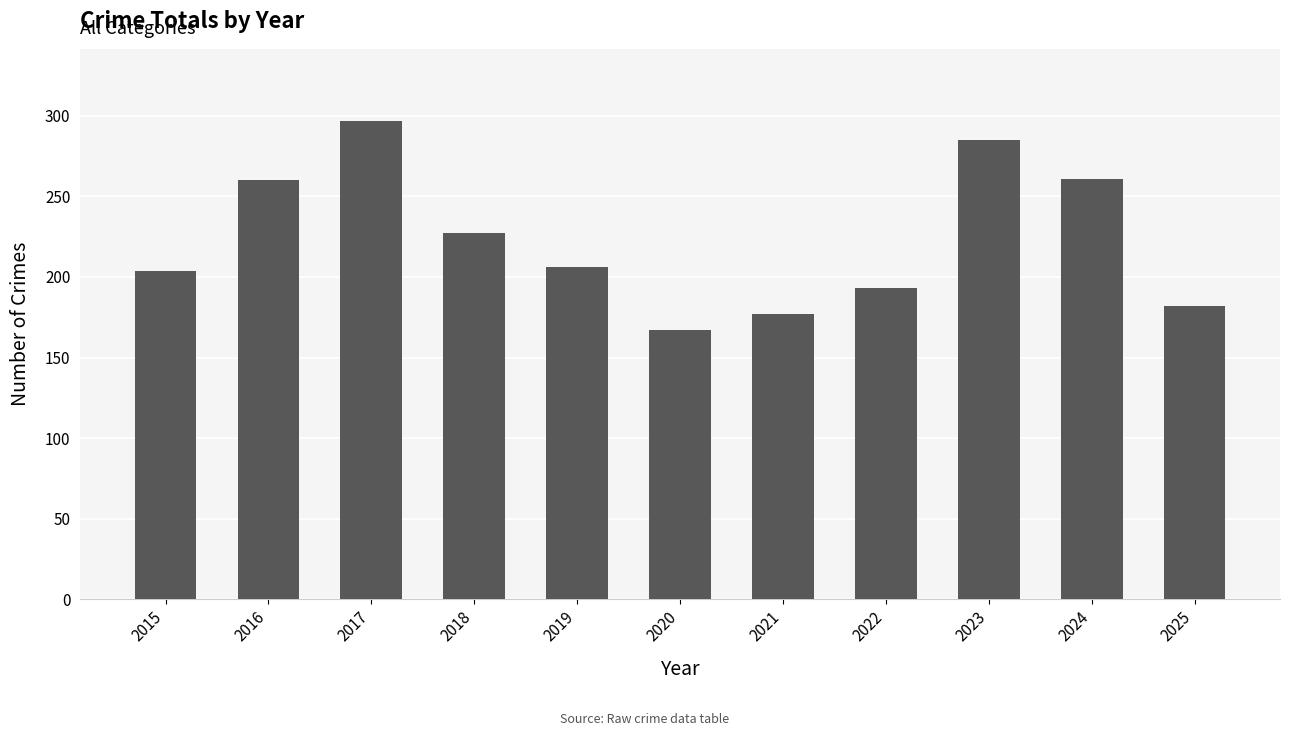

Which has a higher value, 2016 or 2019?

2016